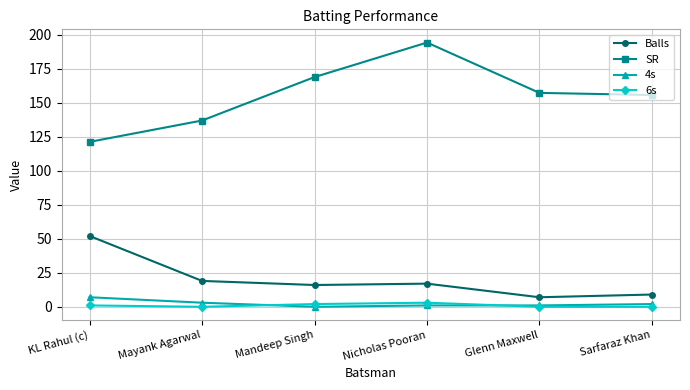

Between Nicholas Pooran and Sarfaraz Khan, which series saw the biggest shift?

SR